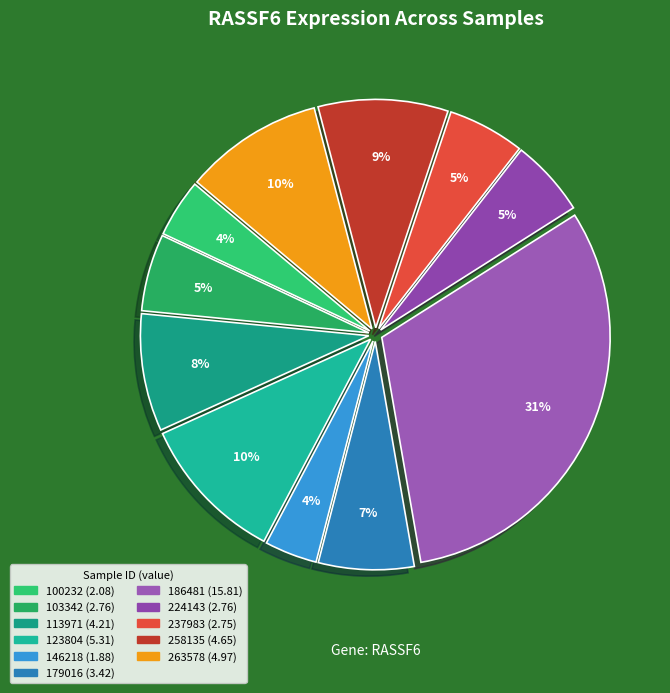

Is it true that 146218 is 4% of the pie?

True